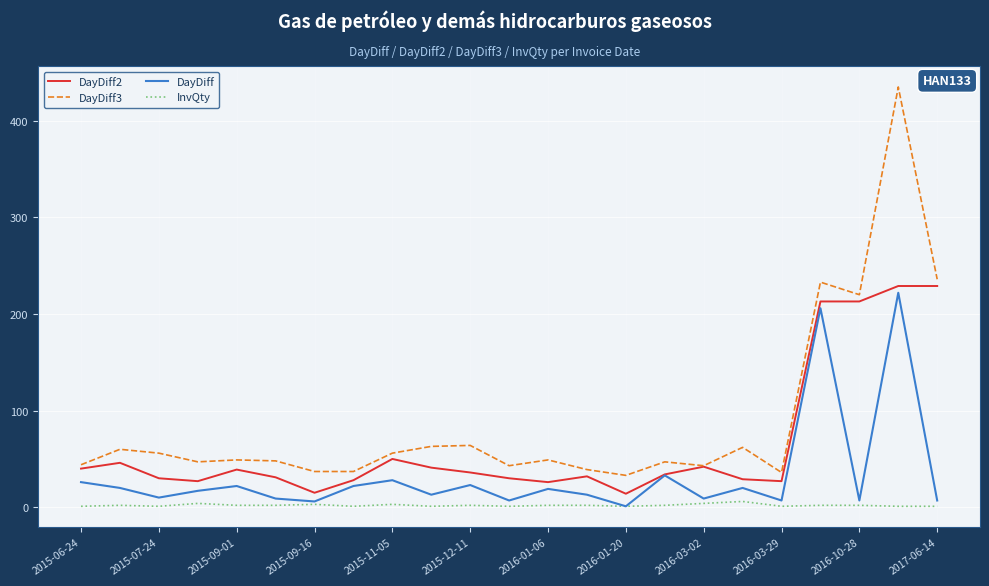

List the series in order of their overall mean, highest first.

DayDiff3, DayDiff2, DayDiff, InvQty